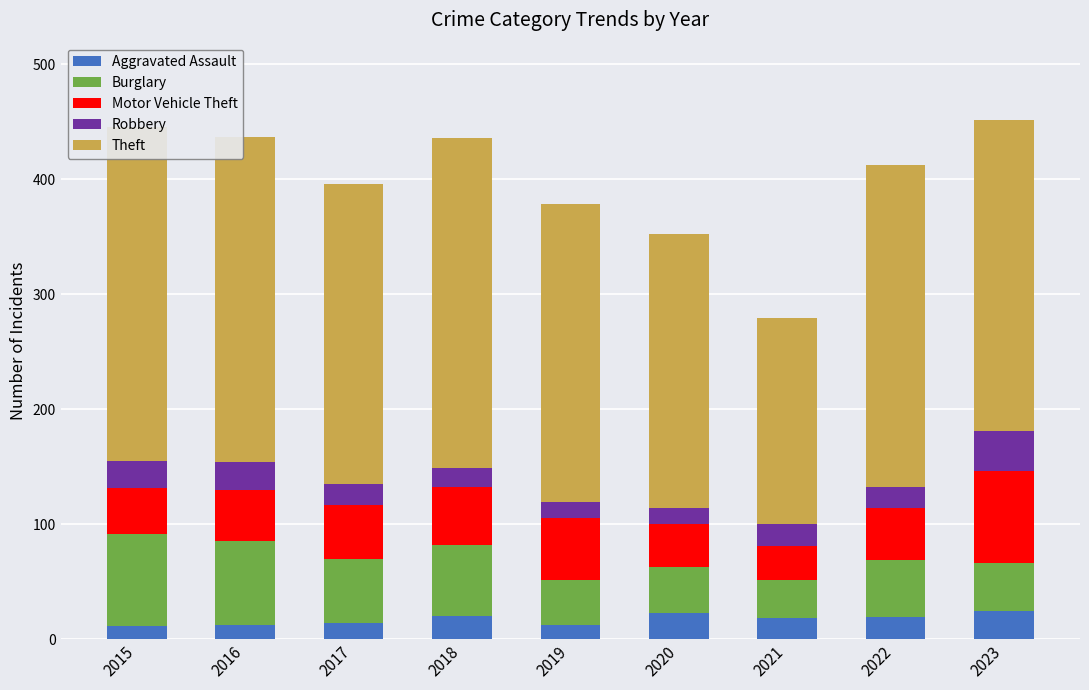

The value of Robbery at 2017 is 18. True or false?

True